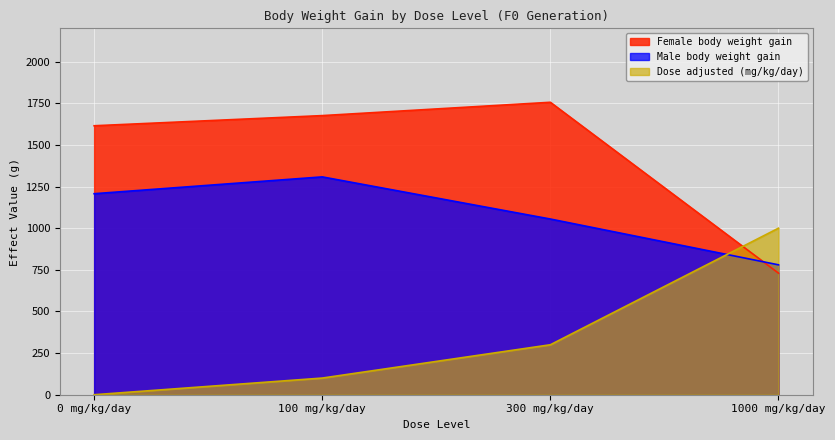

In Male body weight gain, how many points are higher than both neighbors (excluding endpoints)?

1